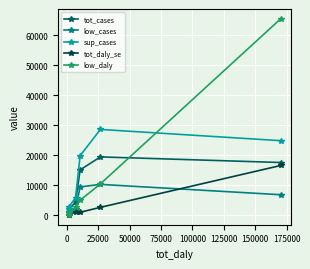

What is the greatest value displayed?

65501.9